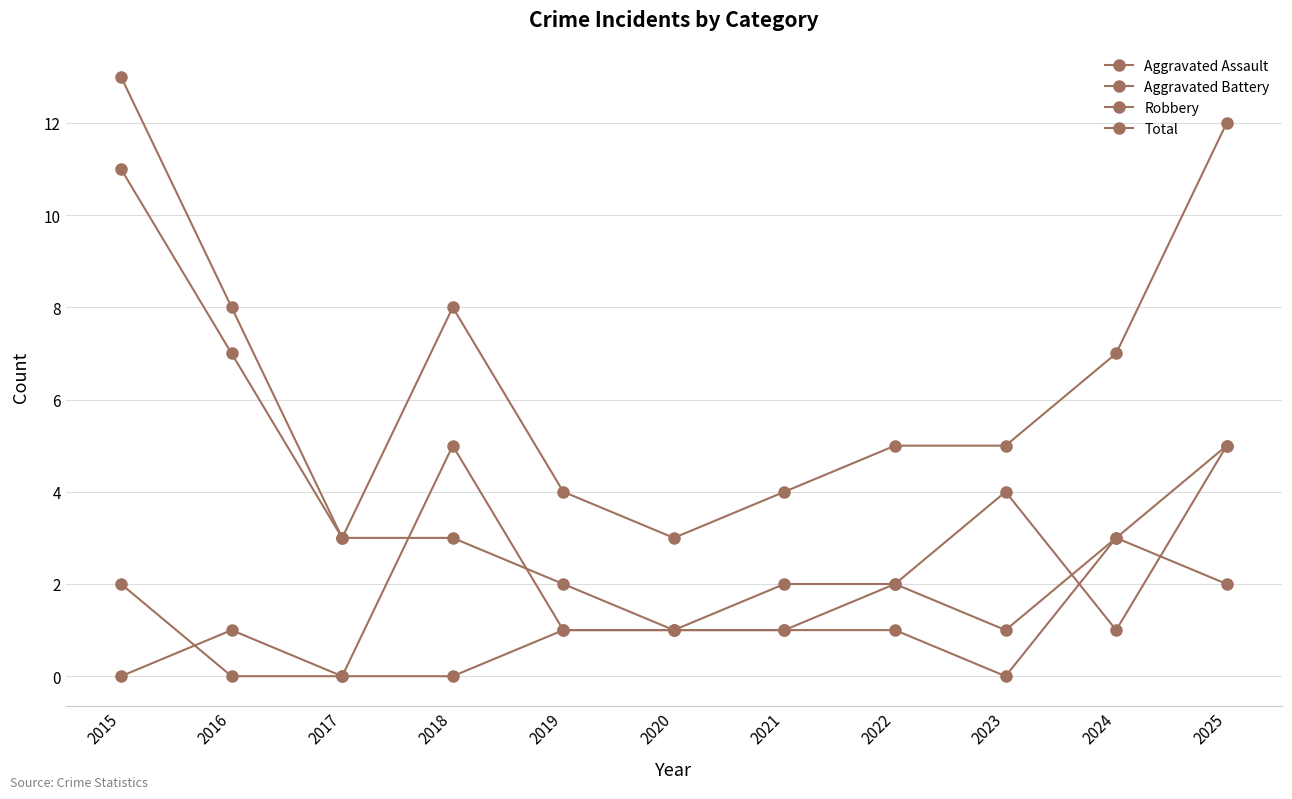

In Aggravated Assault, how many points are lower than both neighbors (excluding endpoints)?

1